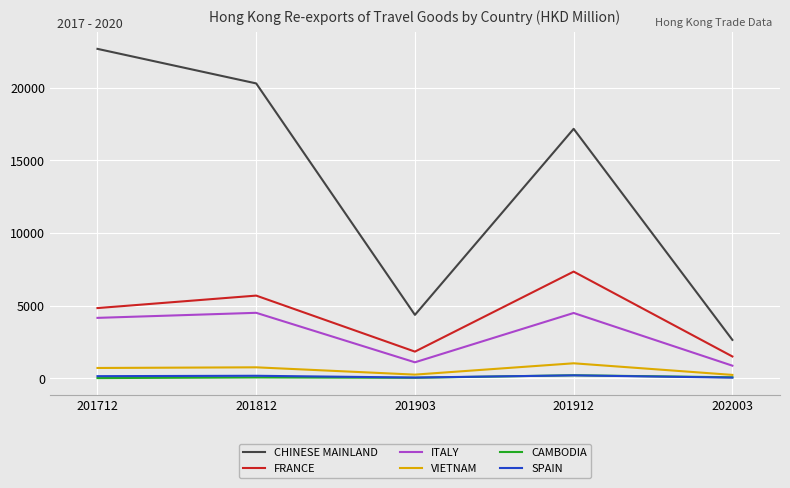

At which label is CHINESE MAINLAND closest to 12653?

201912